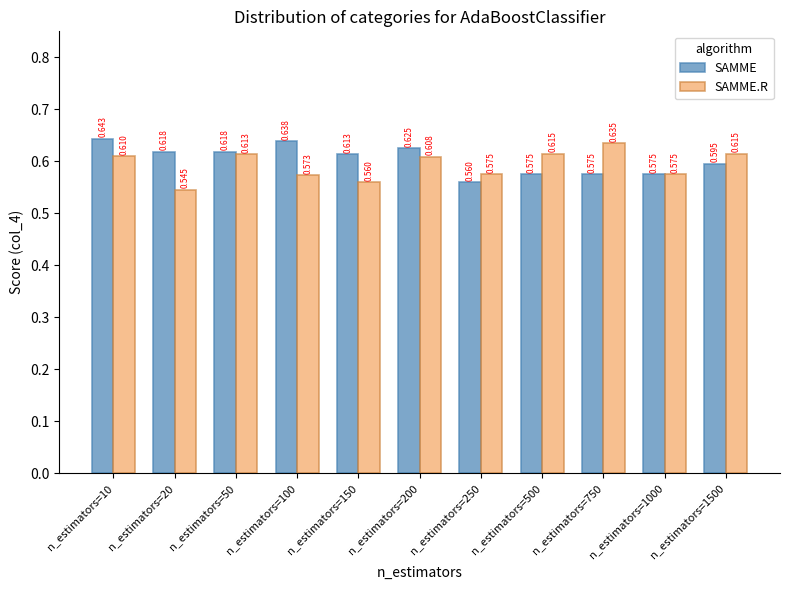

Which series has the largest total across all categories?

SAMME